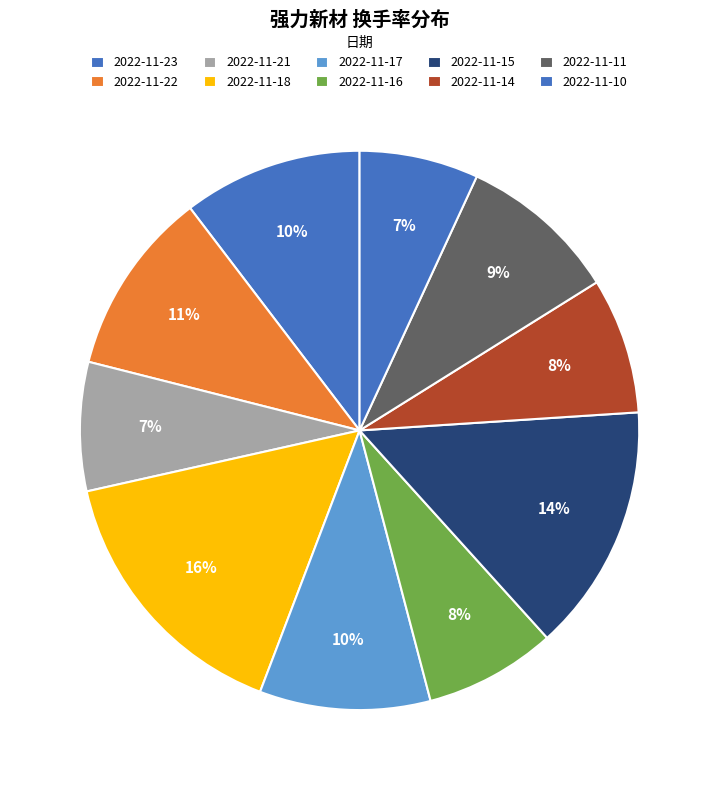

Which category has the smallest portion of the pie?

2022-11-10